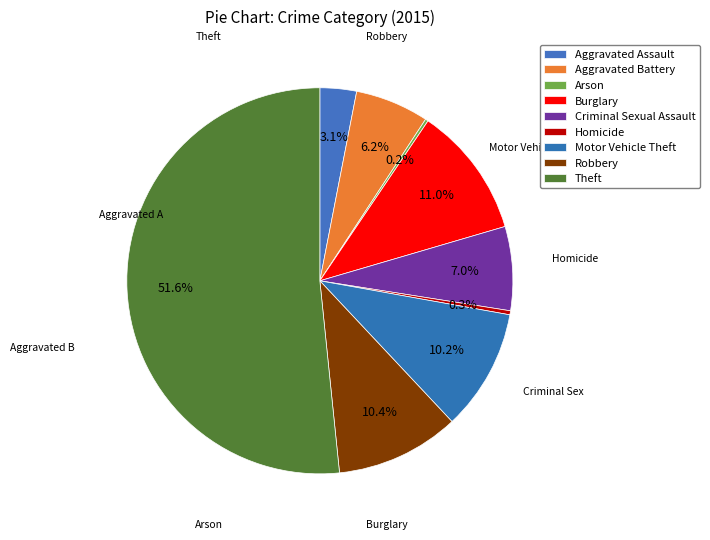

How many segments does this pie chart have?

9